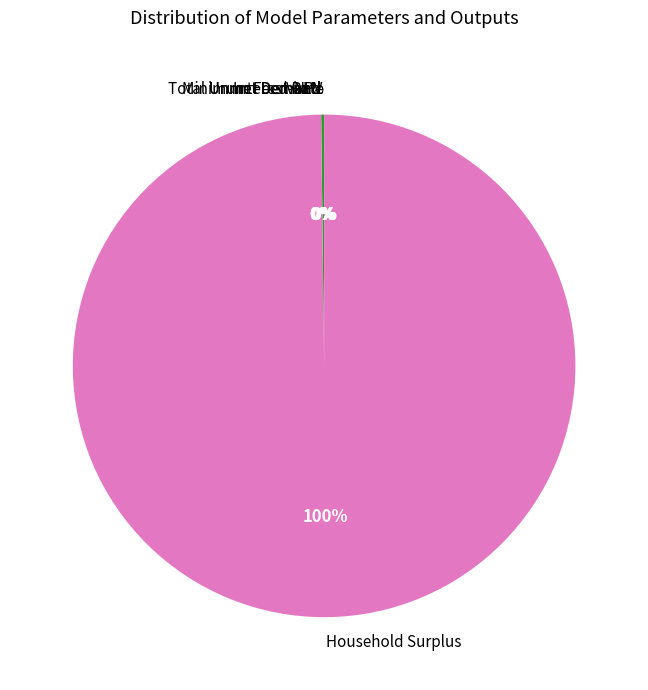

Which category has the biggest portion of the pie?

Household Surplus